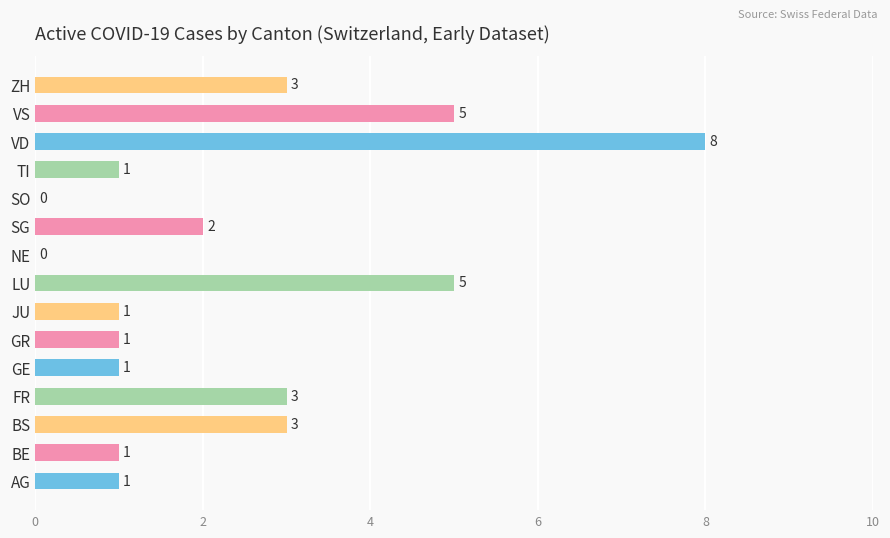

What is the maximum value shown in the chart?

8